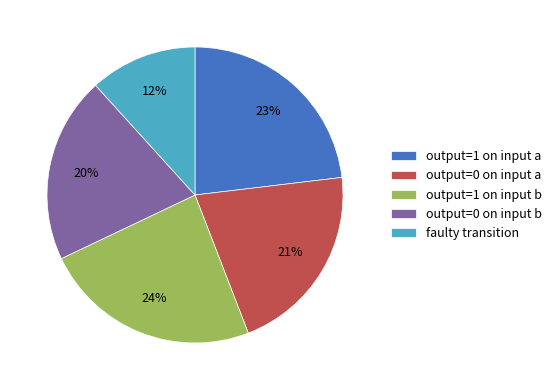

What is the largest slice in the pie chart?

output=1 on input b